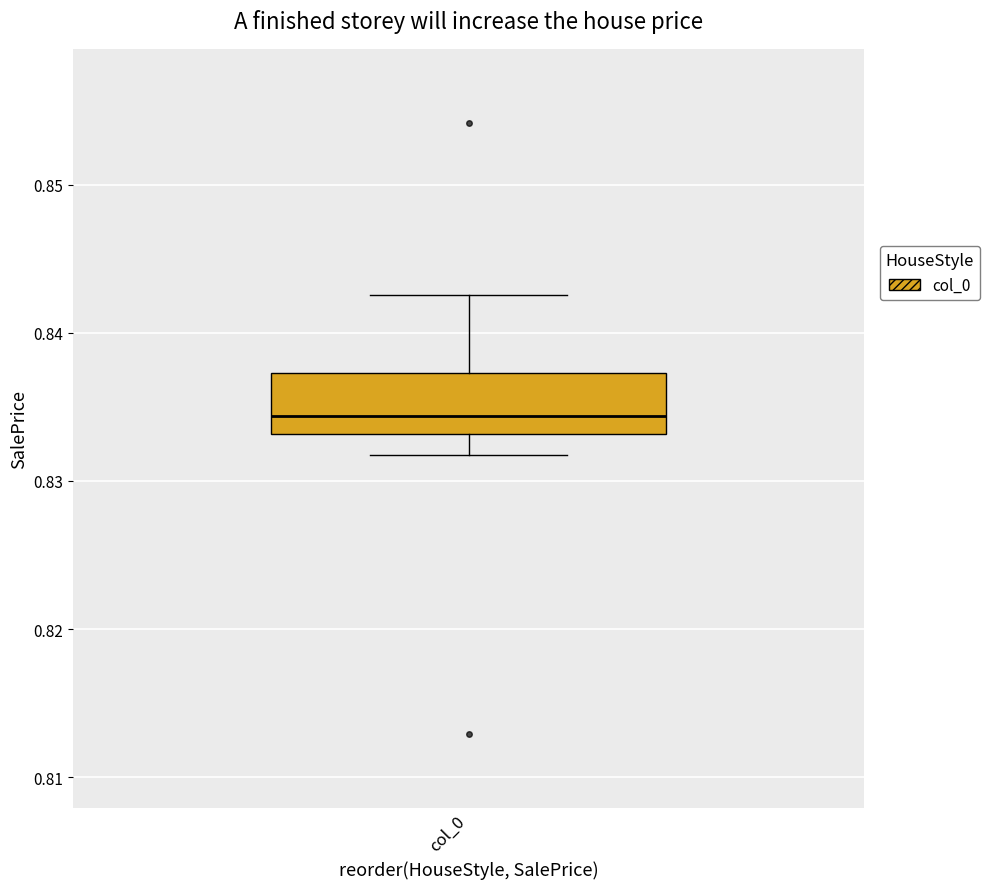

Where does the median line of the box for col_0 sit on the y-axis? The values are not printed on the chart, so give them approximately, as read against the axis.

0.834